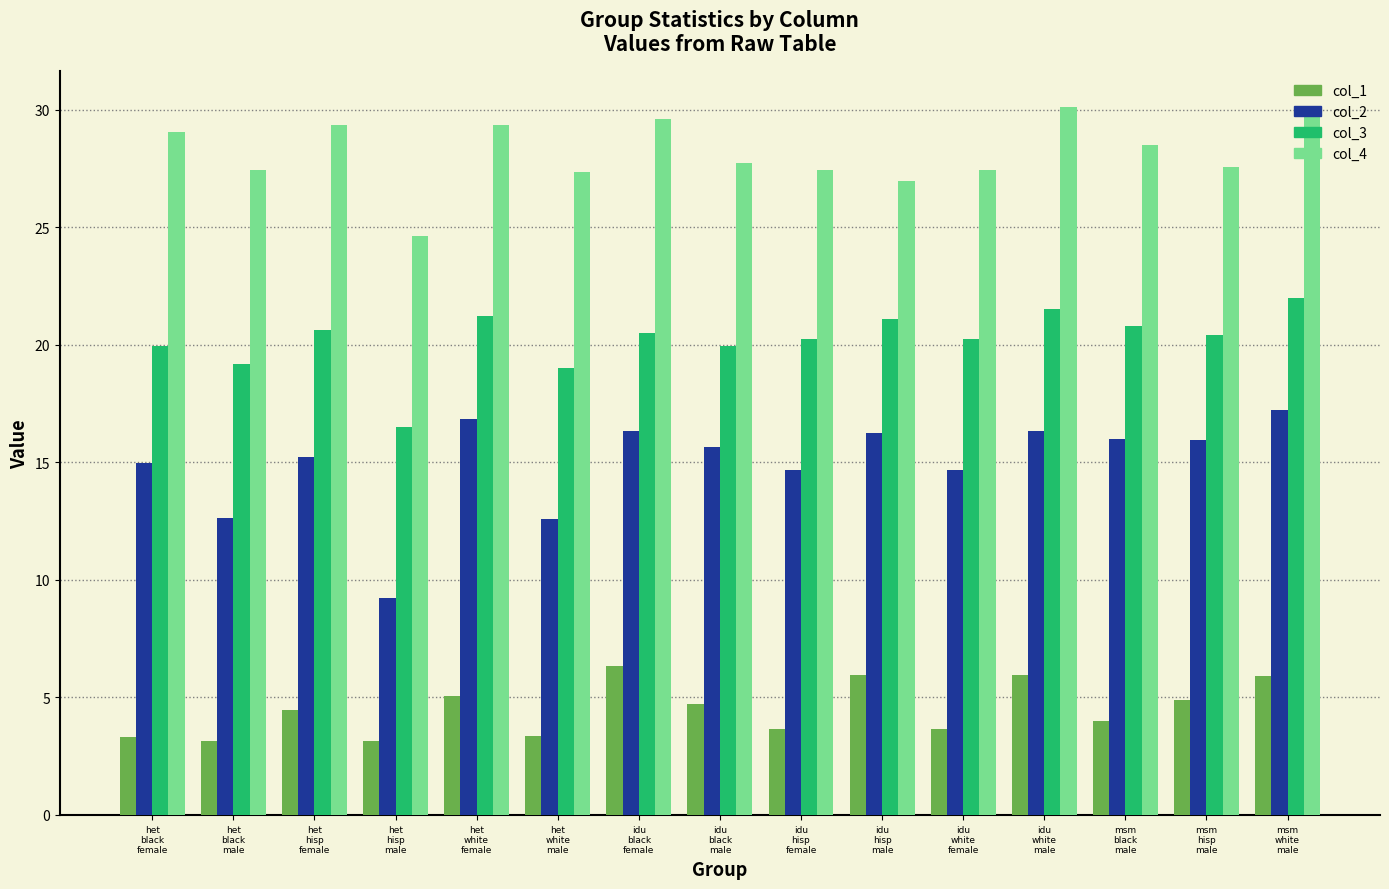

What is the highest value of the col_4 series?

30.1